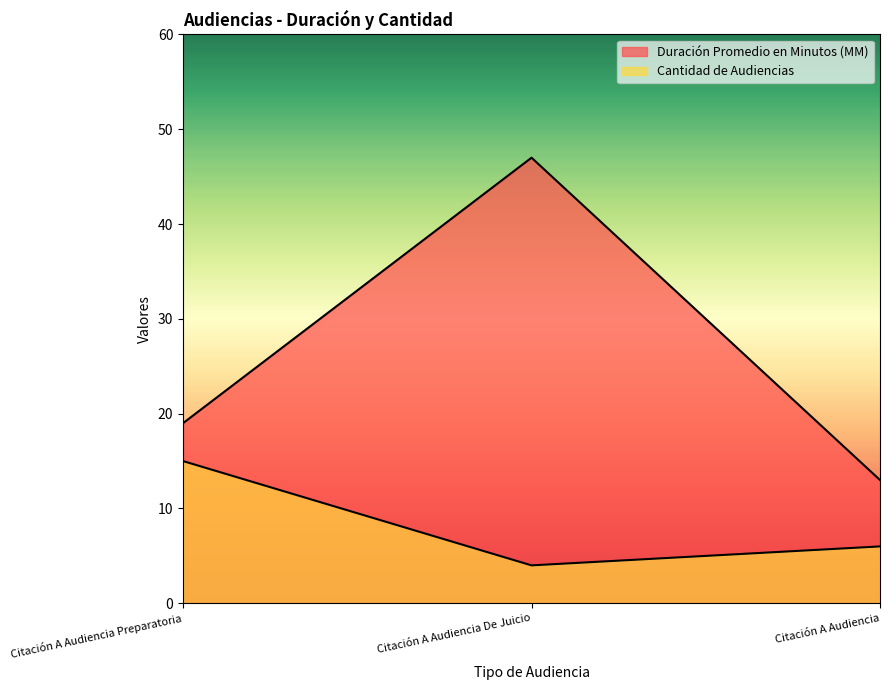

What is the value of the Duración Promedio en Minutos (MM) point at the 3rd from the left?

13